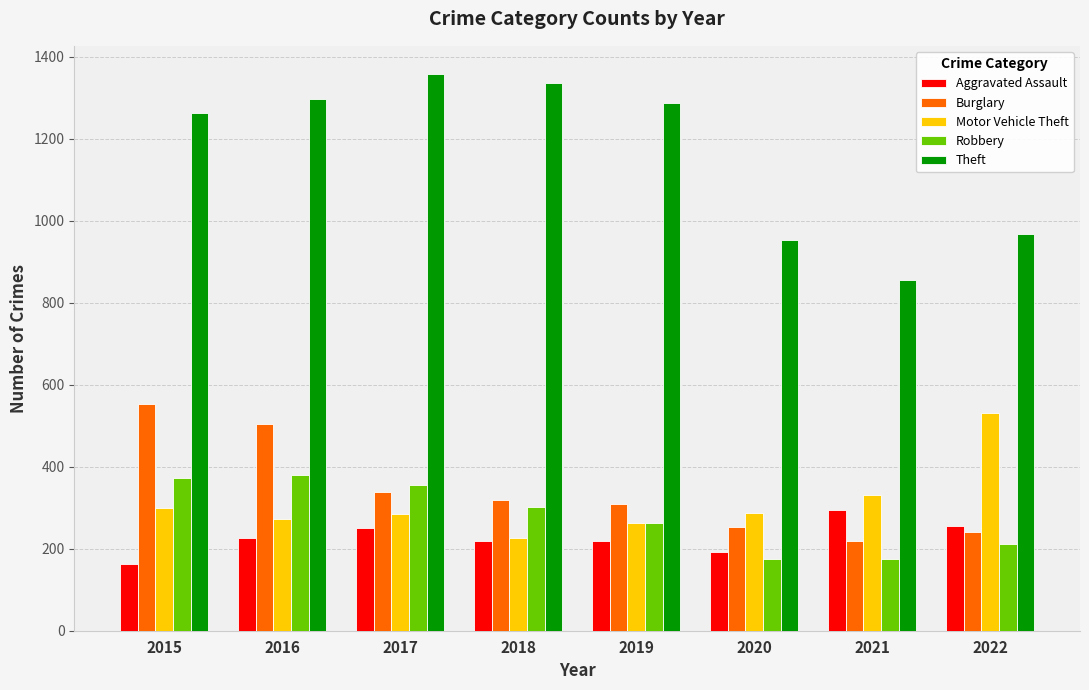

Is it true that Robbery equals 119 at 2021?

False